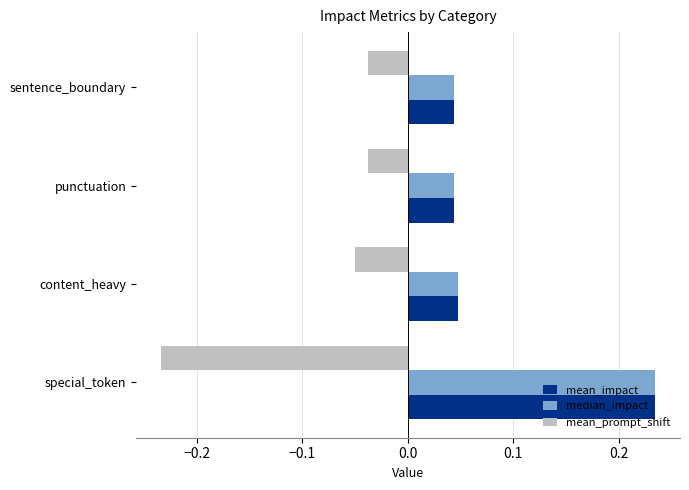

What is the difference between the highest and lowest values at special_token?

0.5